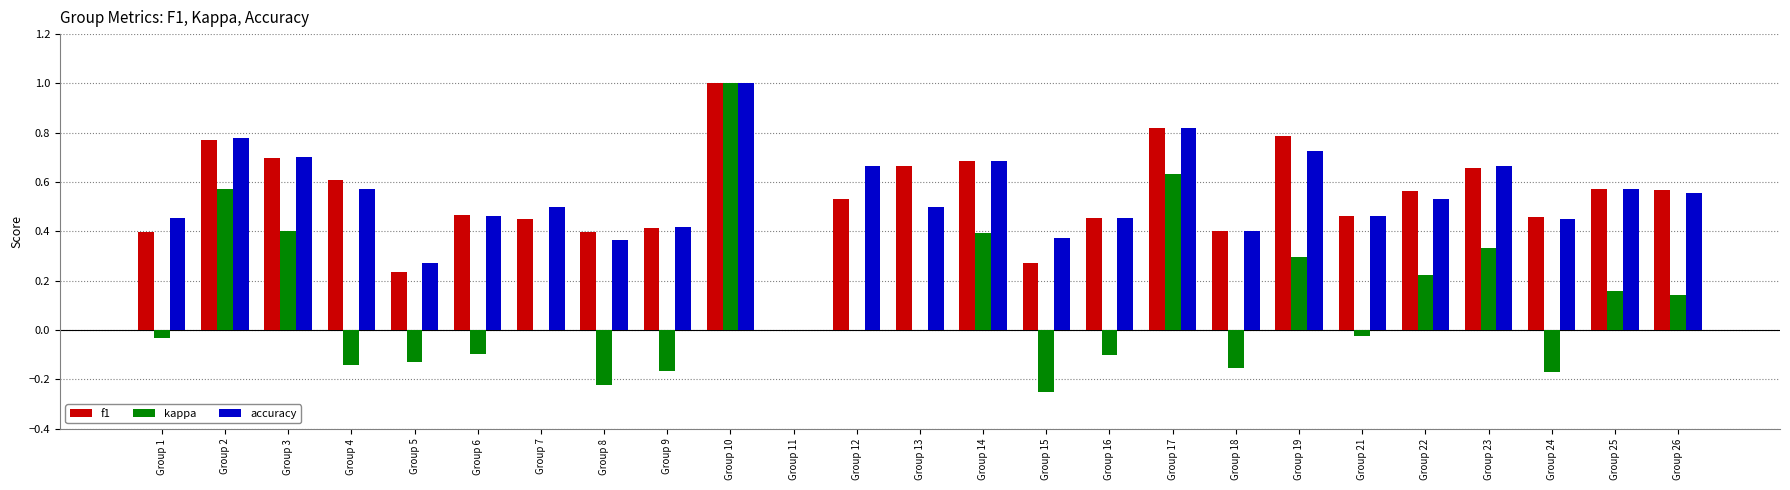

What is the total value across all series at Group 7?

1.0